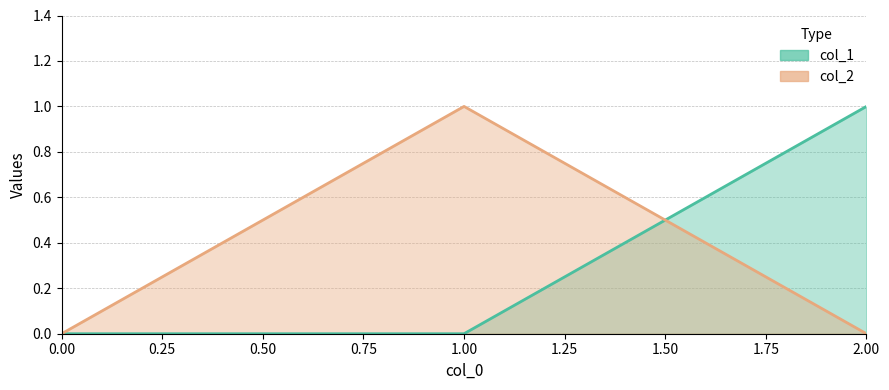

Count the col_1 values in the range 0 to 1.

3